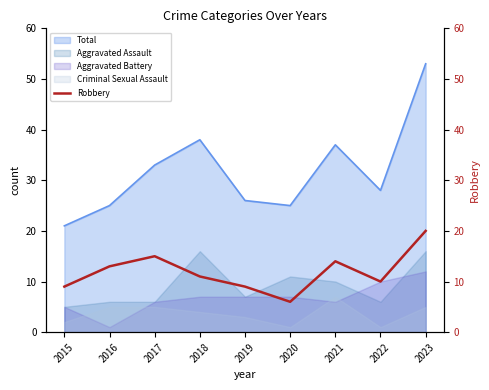

True or false: the data shows 17 at 2022.

False